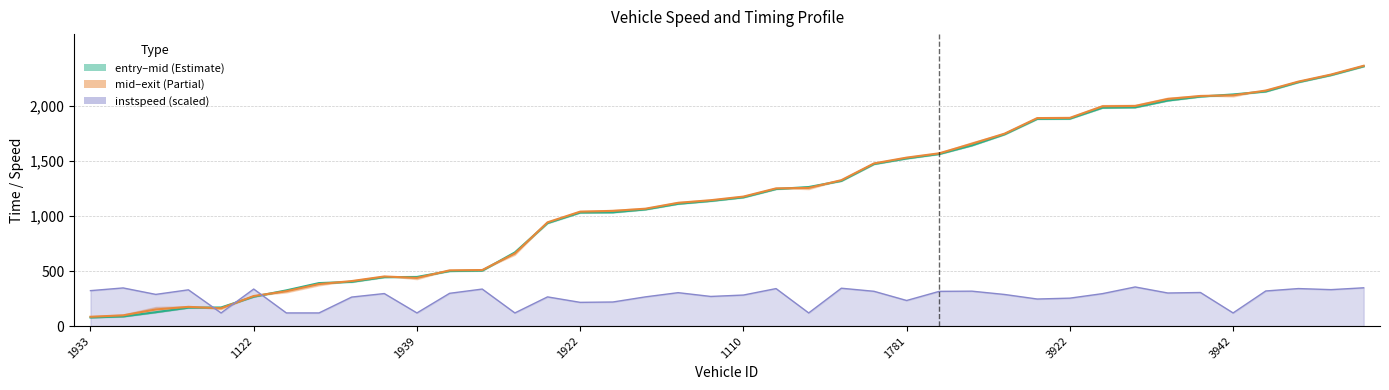

Reading left to right, extract all data points from this chart.

entry: 1933=78.0	1125=87.3	1819=125.8	1831=167.2	1787=169.0	1122=267.0	1981=324.6	1107=390.9	1944=401.9	1791=444.9	1939=446.6	1982=500.0	1937=504.4	1927=669.6	1934=936.4	1922=1032.3	1838=1034.3	1979=1060.8	1976=1111.9	1143=1137.9	1110=1170.6	1936=1246.3	1098=1264.4	1988=1320.2	1795=1473.3	1781=1524.5	1929=1565.0	1142=1643.0	1950=1743.9	1830=1884.4	3922=1886.3	3791=1985.8	3143=1989.2	3975=2051.0	3770=2087.1	3942=2106.5	3978=2133.2	3976=2217.9	3786=2282.3	3920=2362.2
mid: 1933=84.5	1125=97.4	1819=151.0	1831=174.8	1787=161.5	1122=273.3	1981=316.8	1107=381.9	1944=409.2	1791=451.2	1939=438.0	1982=506.5	1937=509.7	1927=660.1	1934=943.5	1922=1040.6	1838=1047.2	1979=1067.5	1976=1120.9	1143=1144.7	1110=1177.6	1936=1252.4	1098=1256.3	1988=1326.9	1795=1479.2	1781=1532.0	1929=1571.3	1142=1658.3	1950=1750.0	1830=1891.5	3922=1893.5	3791=1998.8	3143=2001.6	3975=2065.3	3770=2092.9	3942=2098.7	3978=2141.8	3976=2223.4	3786=2287.6	3920=2367.5
instspeed: 1933=322.2	1125=346.8	1819=288.0	1831=329.6	1787=119.4	1122=336.7	1981=119.4	1107=119.4	1944=263.7	1791=295.7	1939=119.4	1982=297.8	1937=336.5	1927=119.4	1934=265.3	1922=215.7	1838=218.8	1979=265.6	1976=303.8	1143=269.4	1110=282.1	1936=340.8	1098=119.4	1988=344.1	1795=316.2	1781=232.6	1929=315.7	1142=317.4	1950=287.3	1830=246.0	3922=253.9	3791=294.9	3143=355.6	3975=300.7	3770=305.2	3942=119.4	3978=319.1	3976=341.0	3786=331.2	3920=348.0